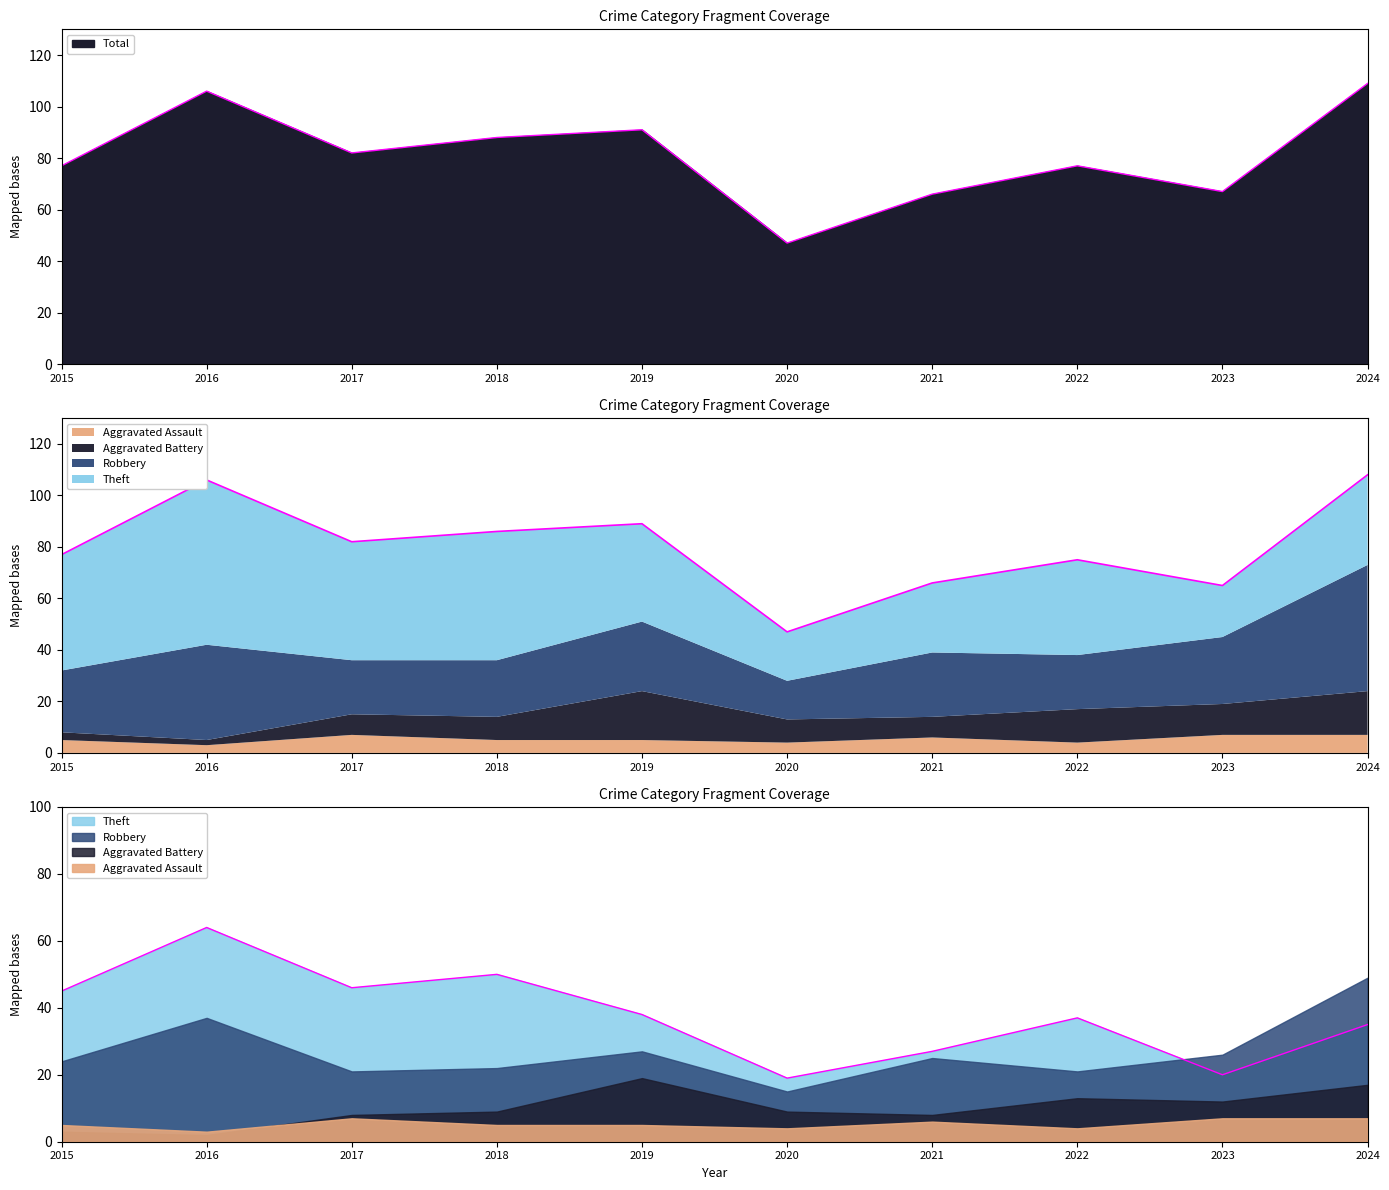

At which category does Theft reach its first local peak?

2016